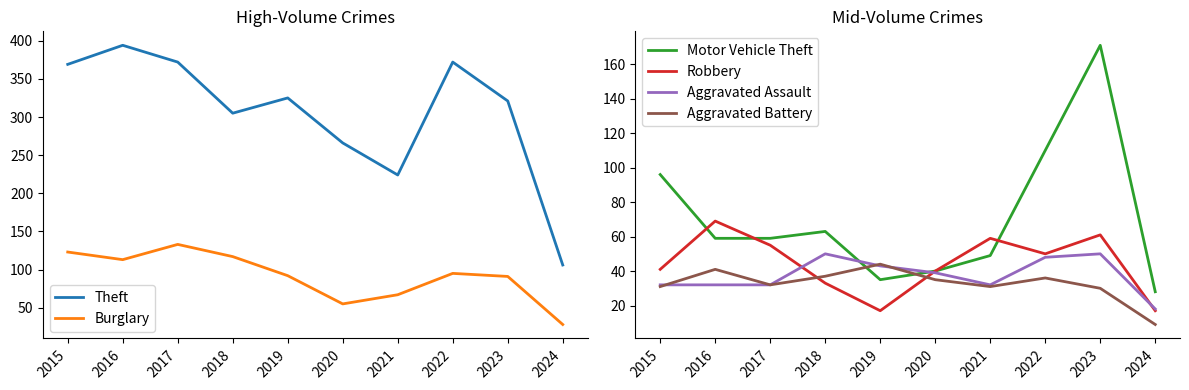

At which label does Burglary reach its peak?

2017